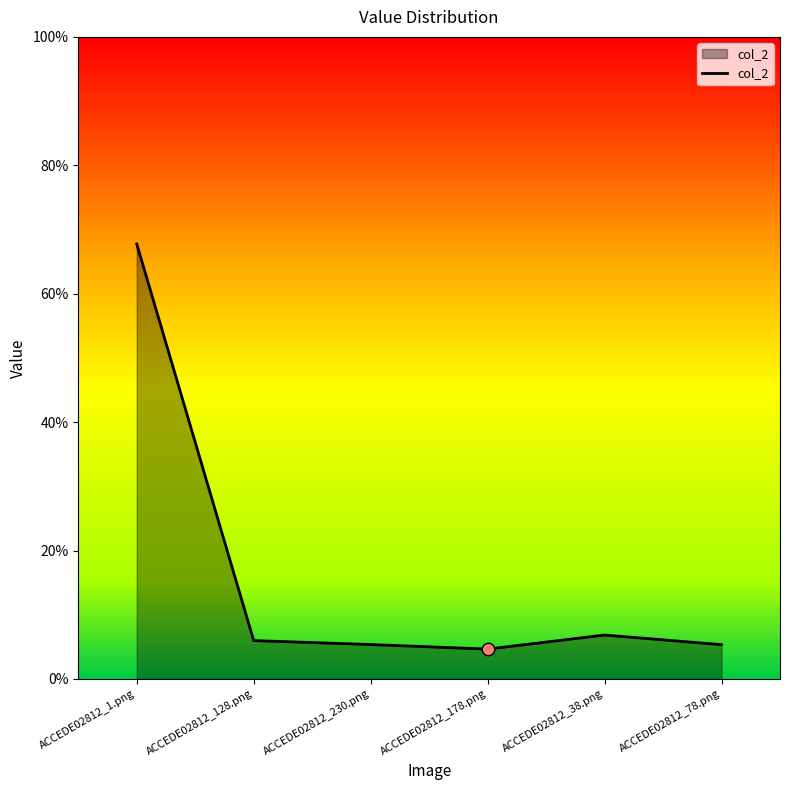

Between ACCEDE02812_38.png and ACCEDE02812_1.png, which is larger?

ACCEDE02812_1.png